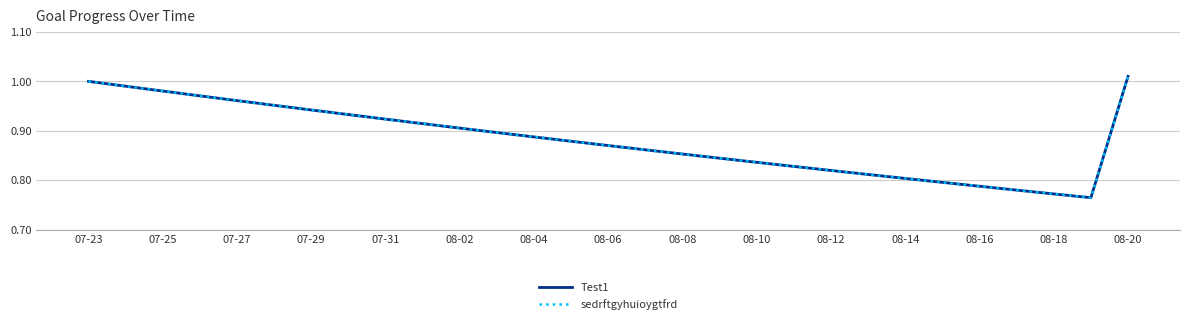

Is this an area chart (filled region under the line)?

No